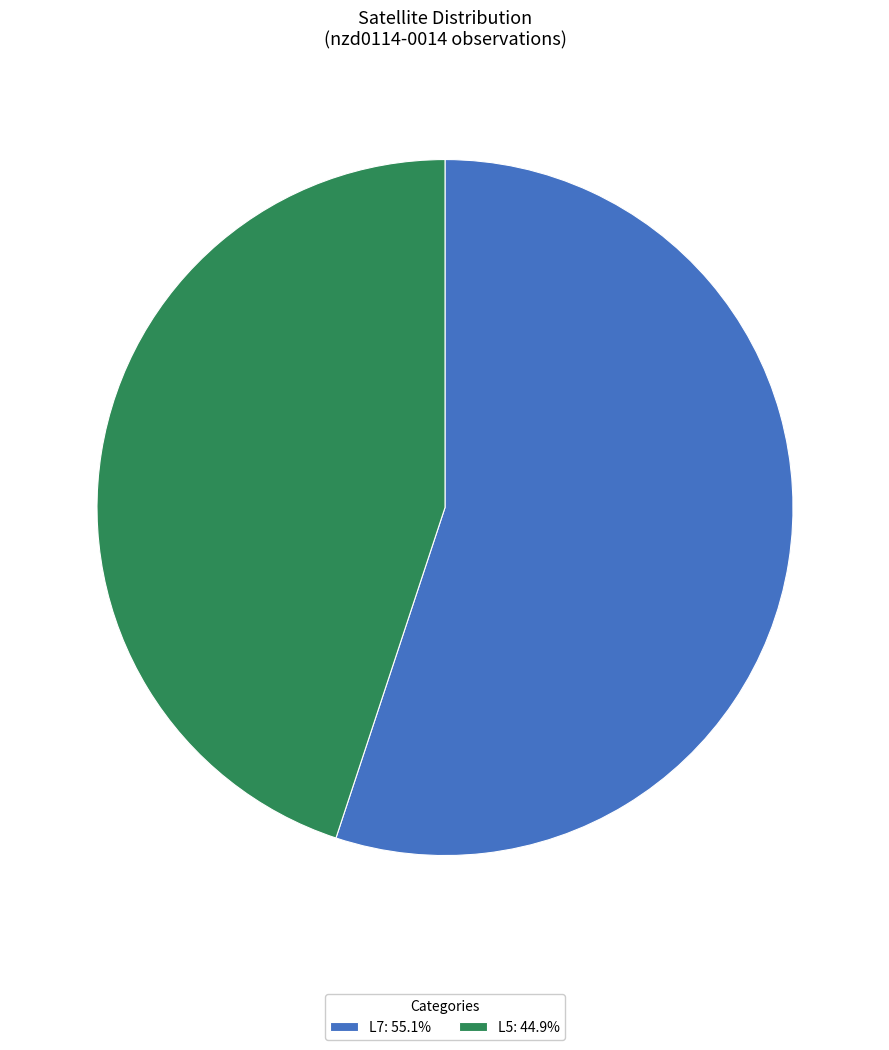

Is it true that L5 is 55% of the pie?

False